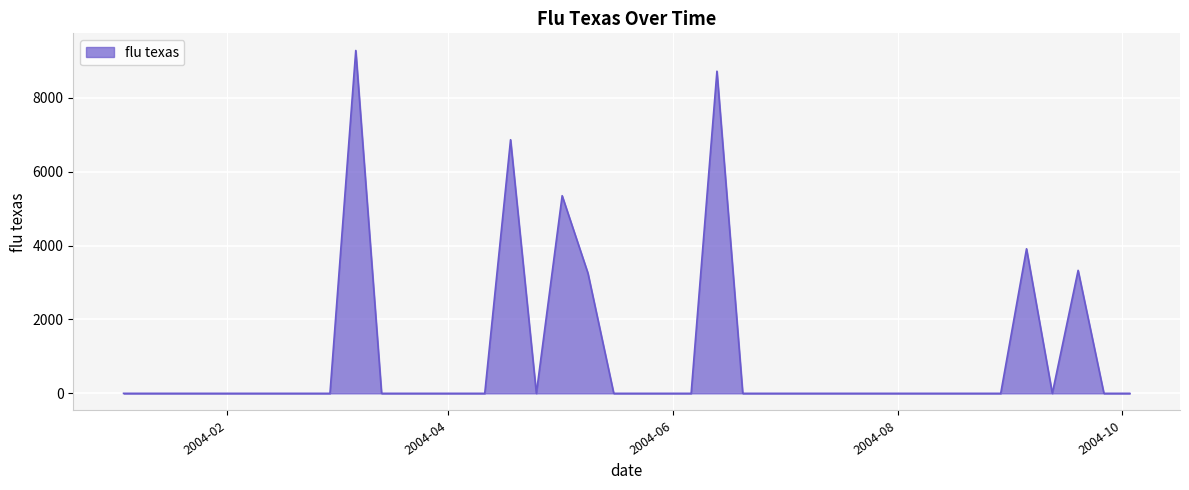

What is the maximum value shown in the chart?

9285.2